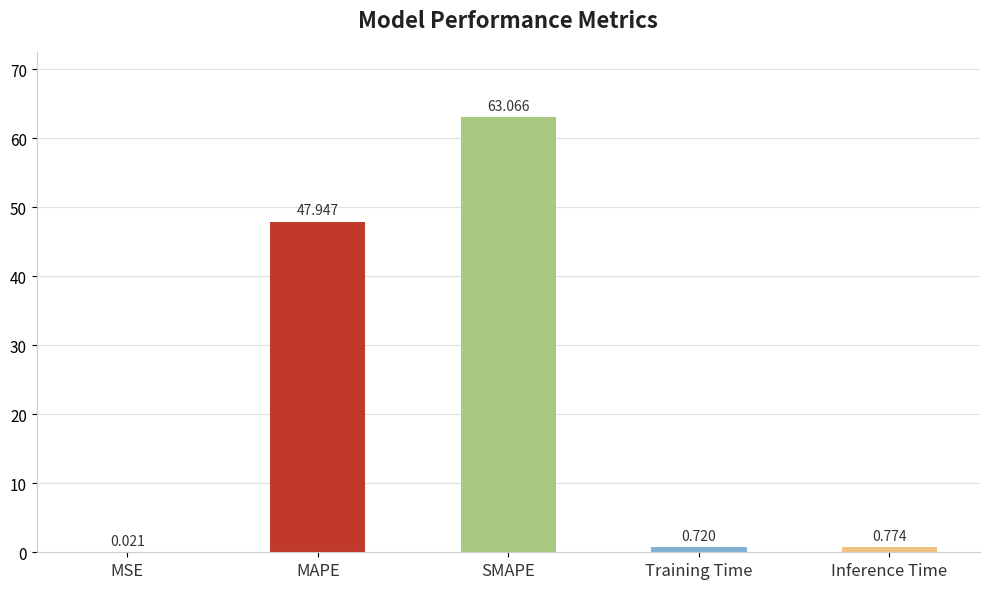

At which label is the value closest to 31?

MAPE